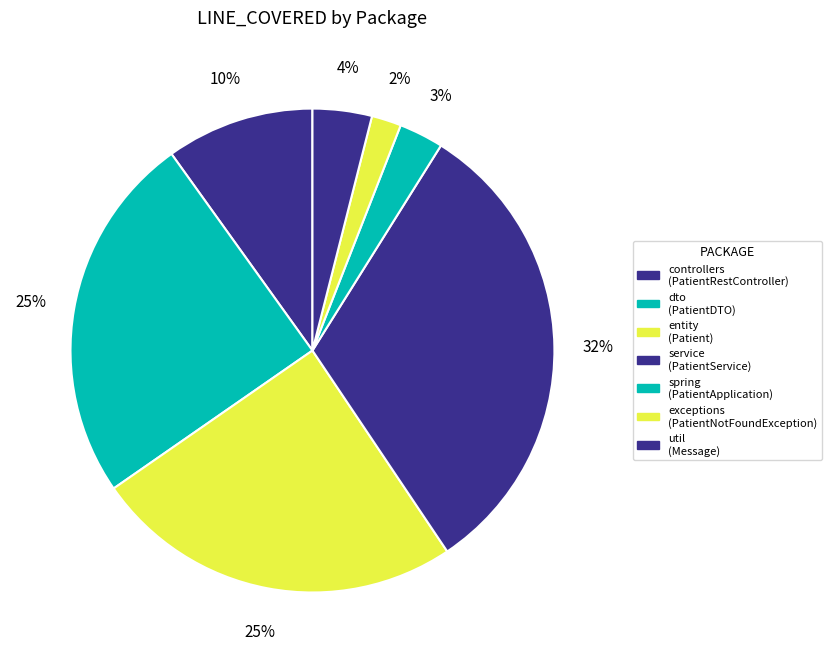

Count the number of slices in the pie.

7